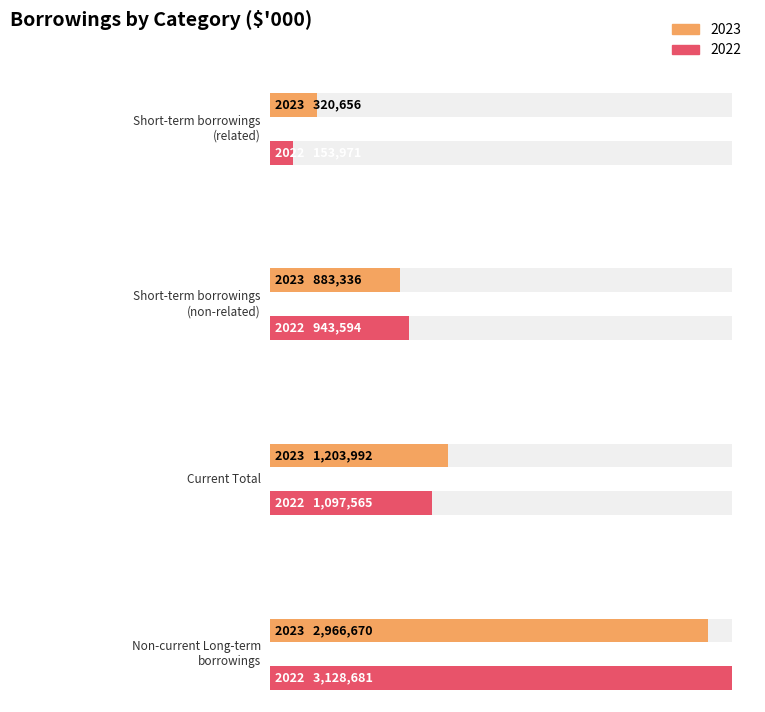

Reading left to right, extract all data points from this chart.

2023: Short-term borrowings
(related)=320656	Short-term borrowings
(non-related)=883336	Current Total=1203992	Non-current Long-term
borrowings=2966670
2022: Short-term borrowings
(related)=153971	Short-term borrowings
(non-related)=943594	Current Total=1097565	Non-current Long-term
borrowings=3128681